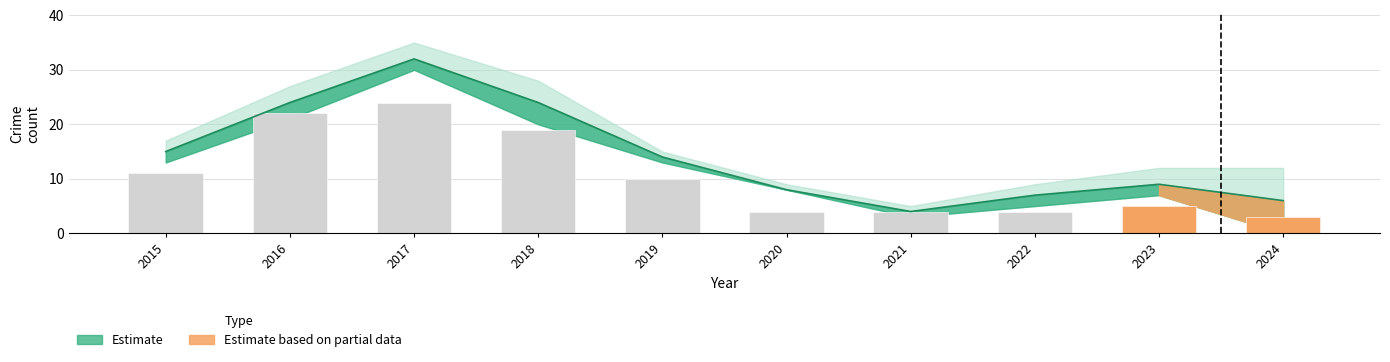

Which has a higher value, 2016 or 2024?

2016